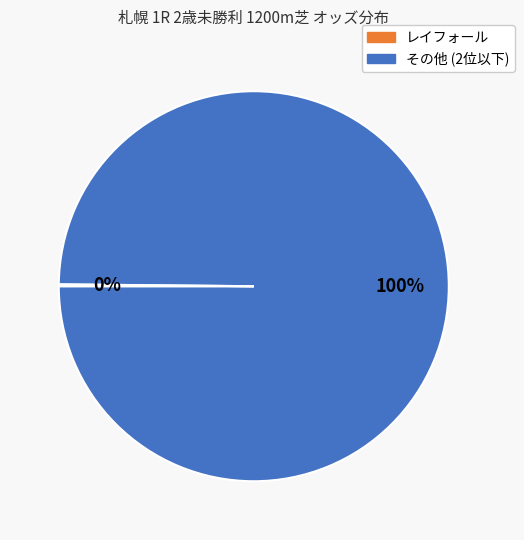

To the nearest percent, what is the average slice percentage?

50%